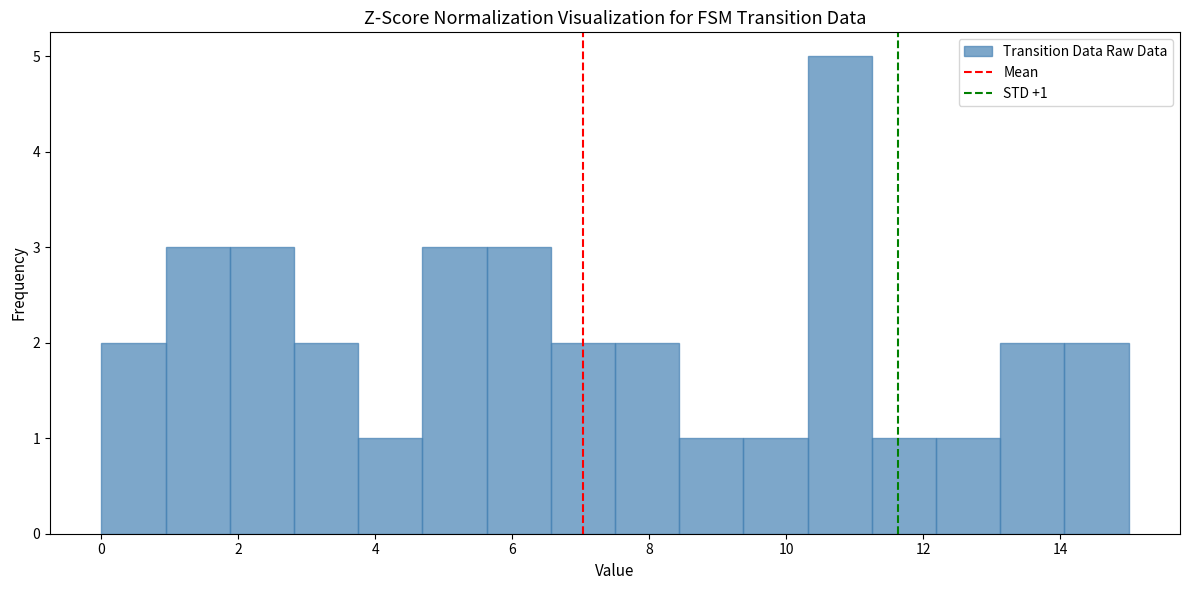

Over which range of the x-axis is the bar tallest?

10.4 to 11.2